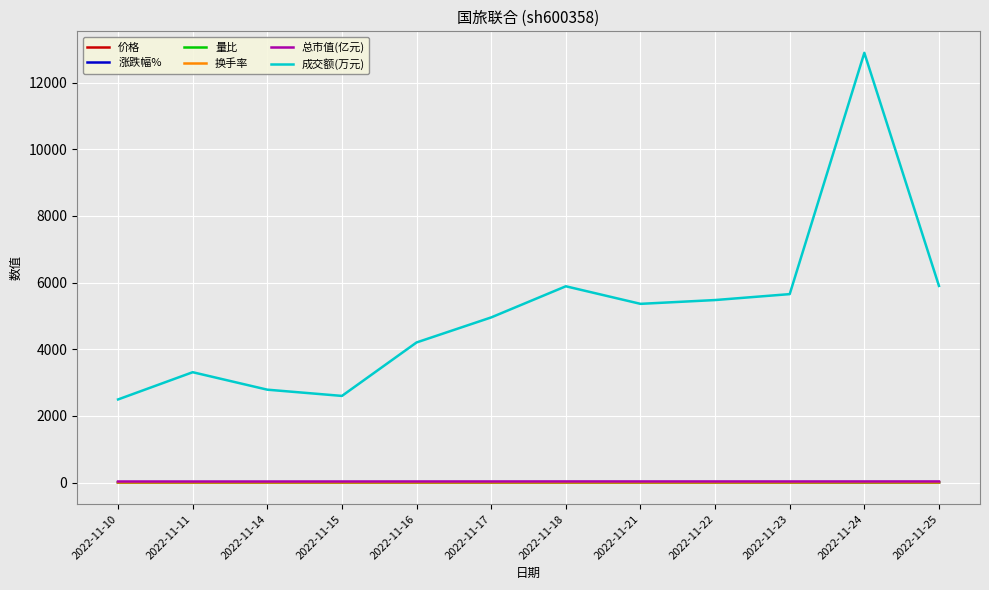

At which category is the sum across all series the highest?

2022-11-24